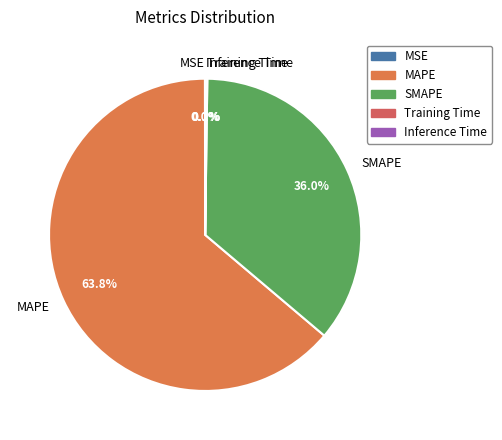

True or false: SMAPE accounts for 36% of the total.

True